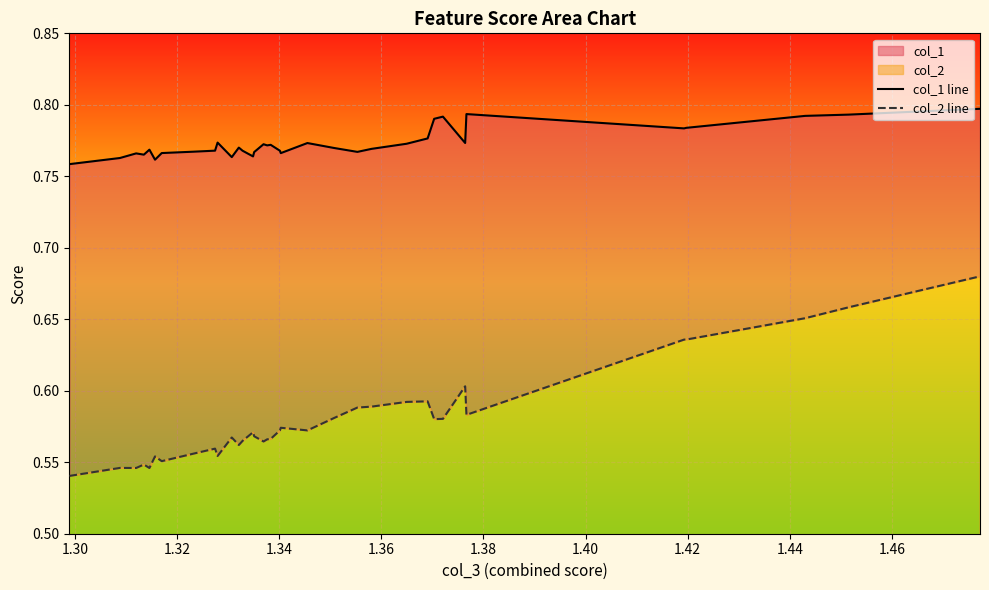

Is the value of col_1 line at 17 greater than the value of col_2 line at 1.36?

Yes